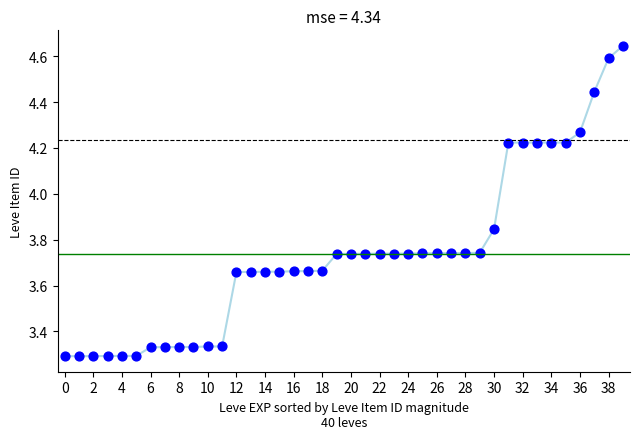

What is the range of Y values (max minus min)?

1.4